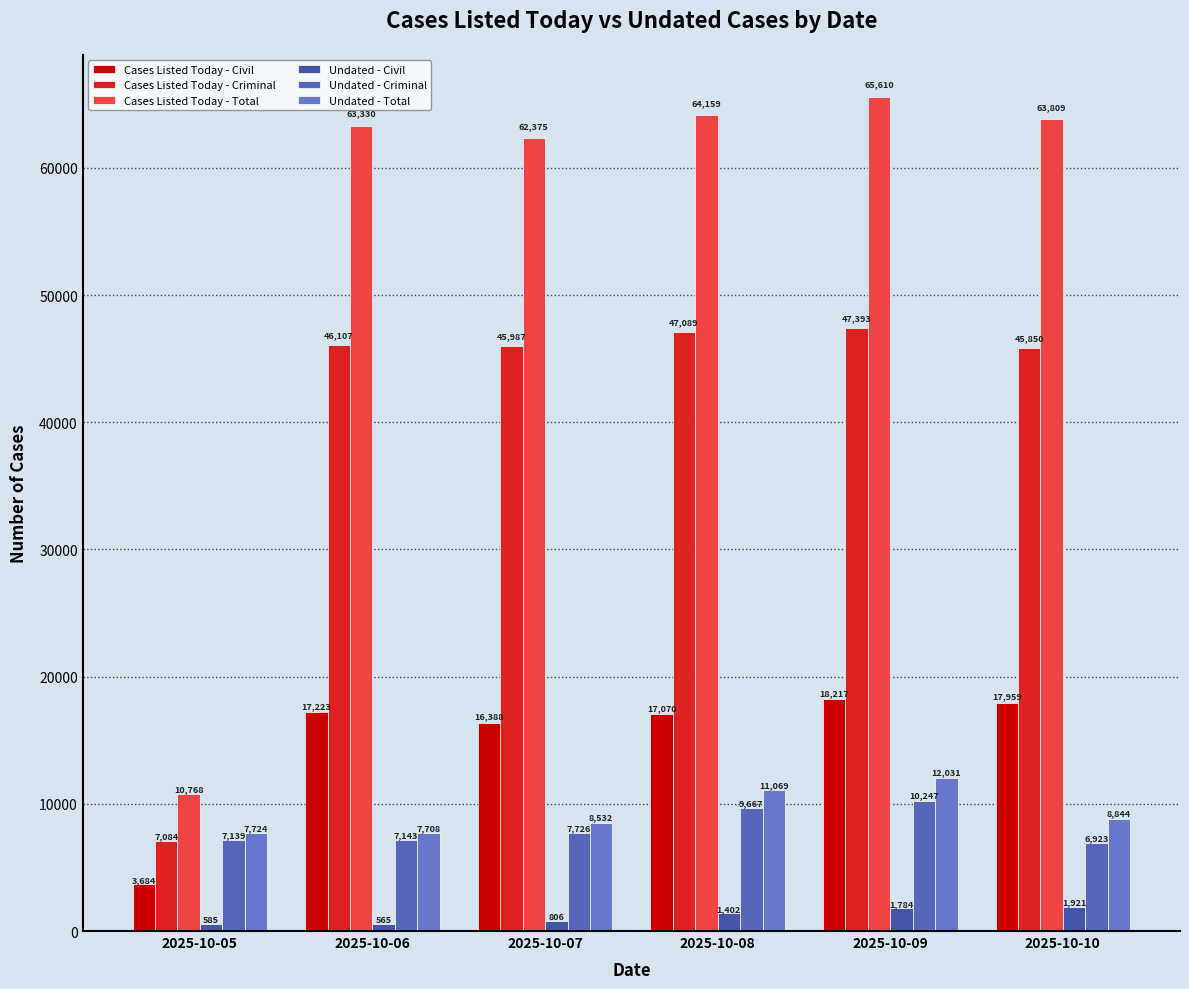

Is the value of Undated - Civil at 2025-10-09 greater than the value of Cases Listed Today - Total at 2025-10-06?

No